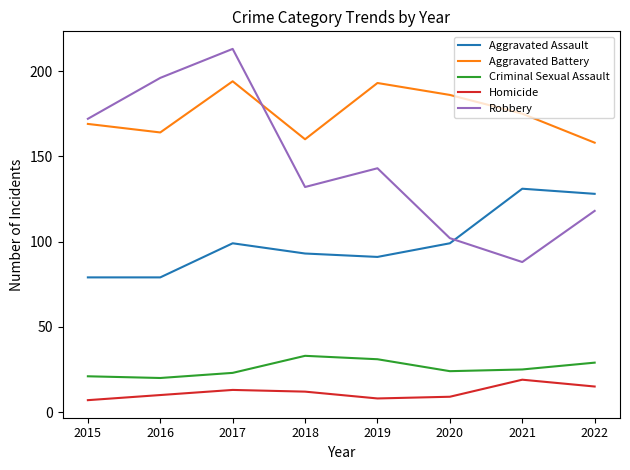

In Robbery, how many points are higher than both neighbors (excluding endpoints)?

2